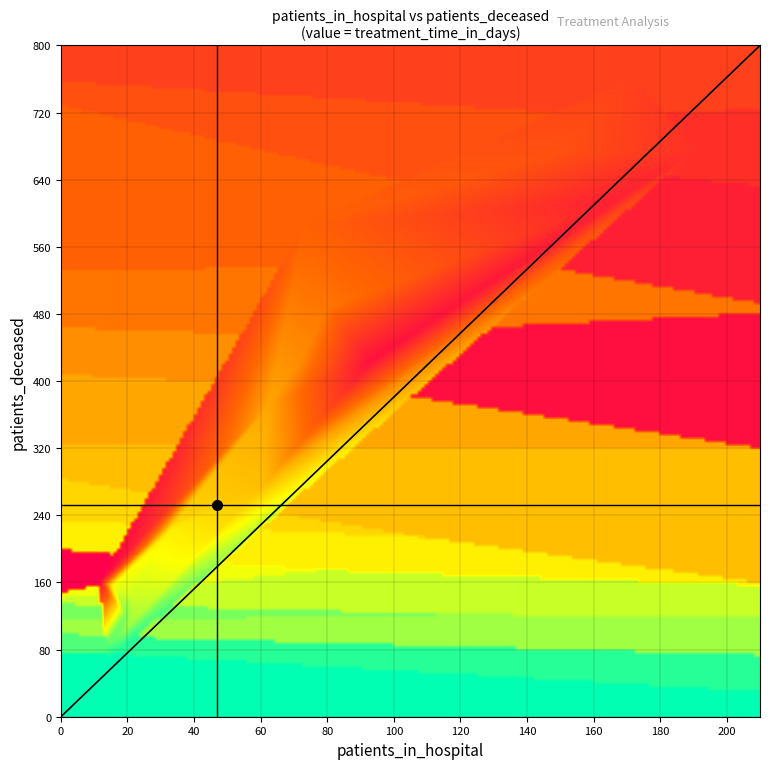

How many distinct data groups are displayed?

20